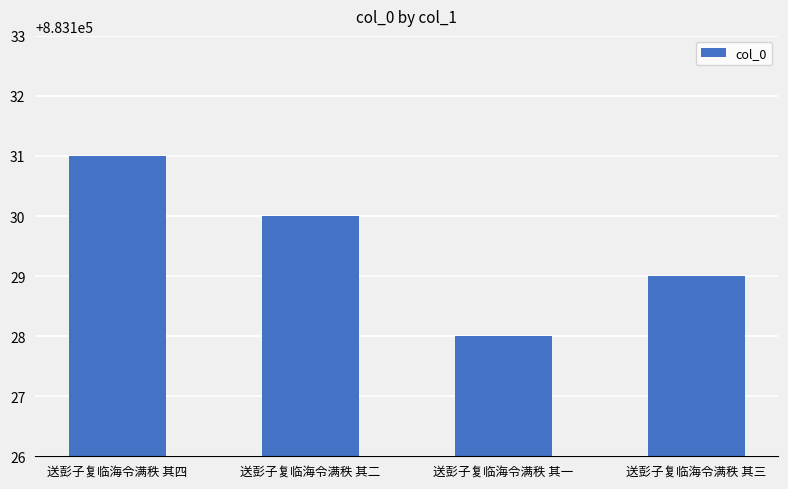

At which category does the chart reach its peak across all series?

送彭子复临海令满秩 其四